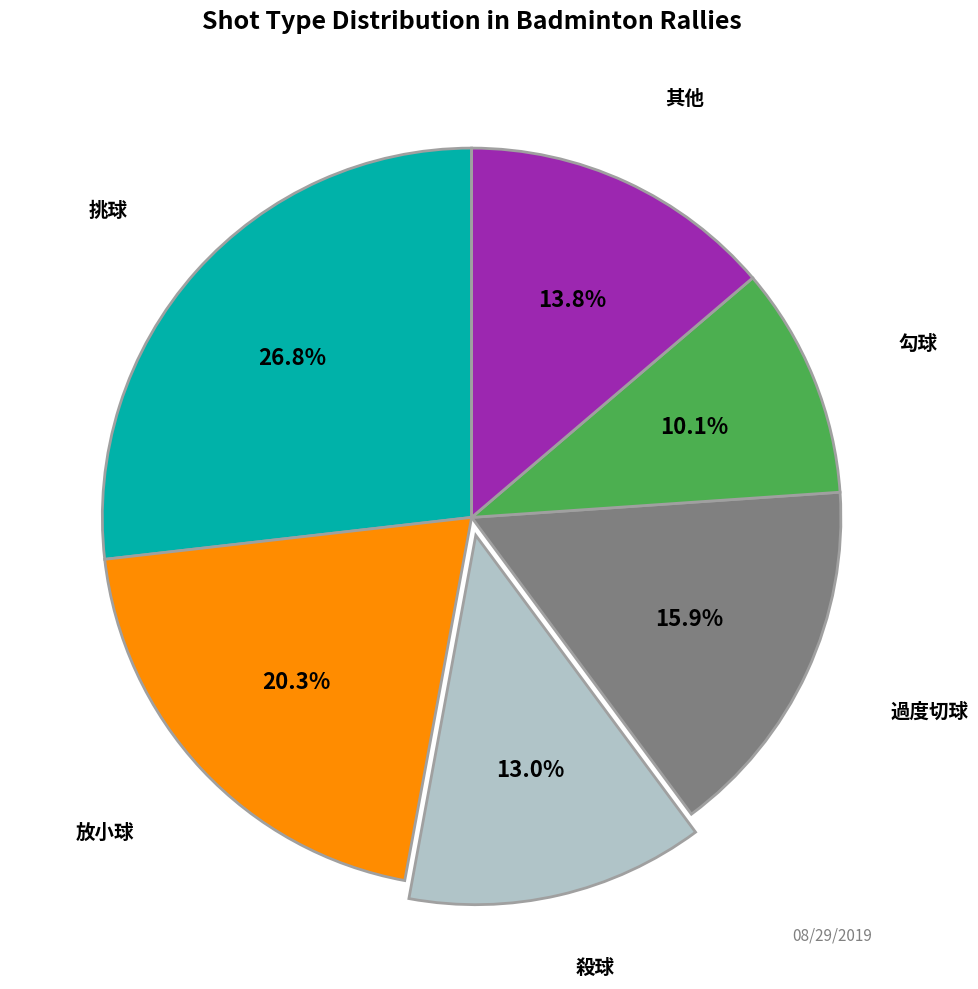

Rank the categories by value from lowest to highest.

勾球, 殺球, 其他, 過度切球, 放小球, 挑球